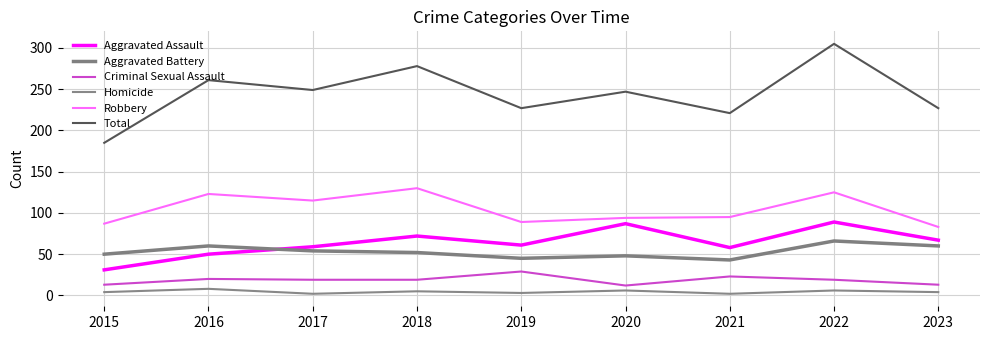

How many lines are shown in the chart?

6